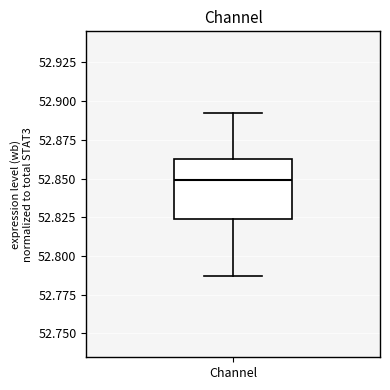

Where does the median line of the box for Channel sit on the y-axis? The values are not printed on the chart, so give them approximately, as read against the axis.

52.850